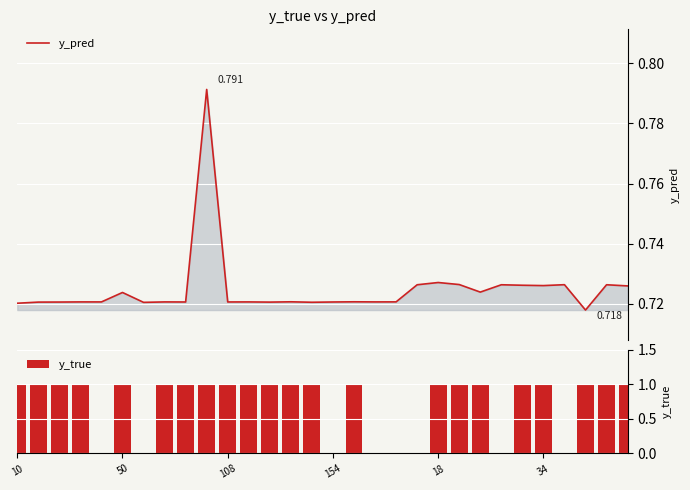

Is it true that y_true equals 1 at 34?

True